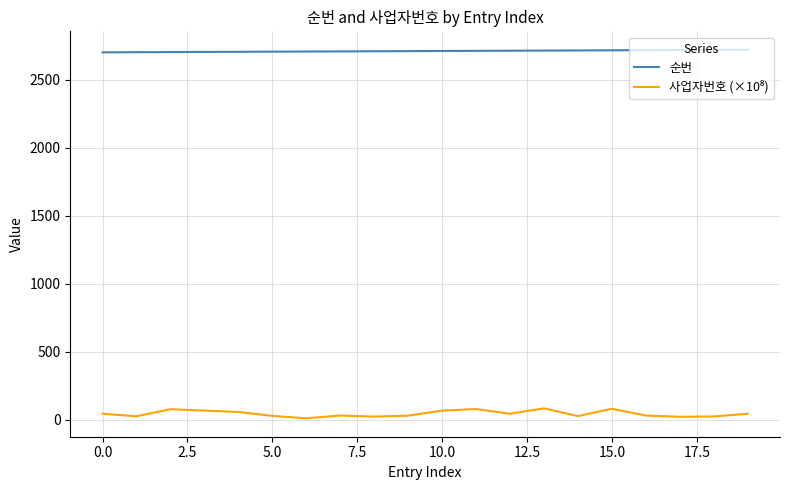

What is the greatest value displayed?

2720.0